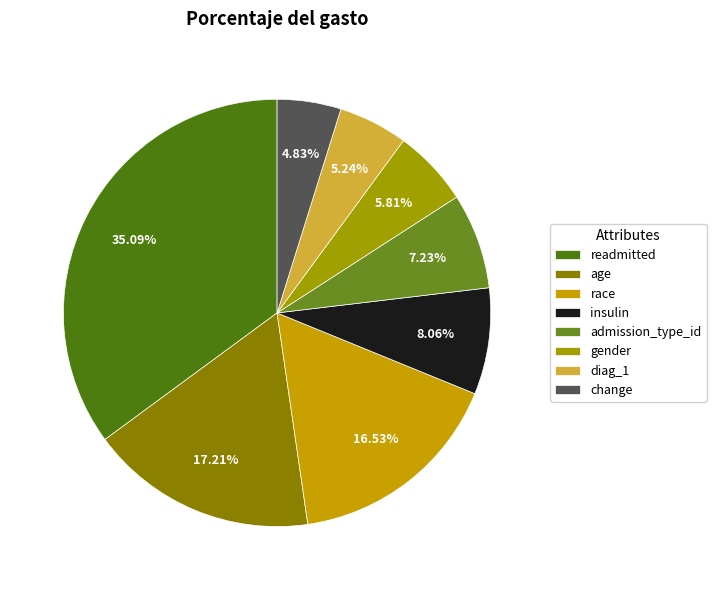

Rank the categories by value from highest to lowest.

readmitted, age, race, insulin, admission_type_id, gender, diag_1, change